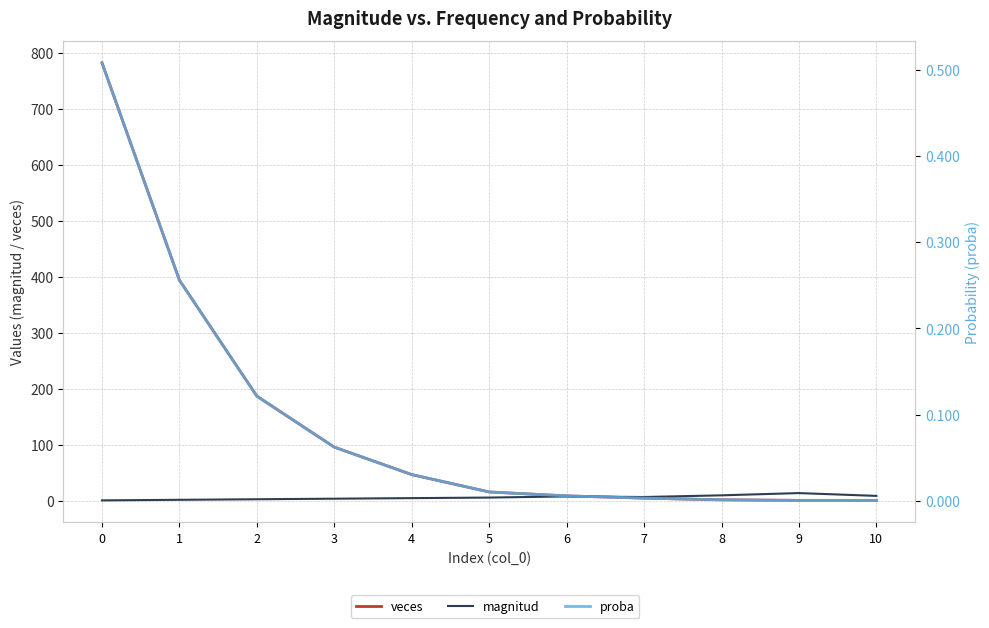

Is this an area chart (filled region under the line)?

No